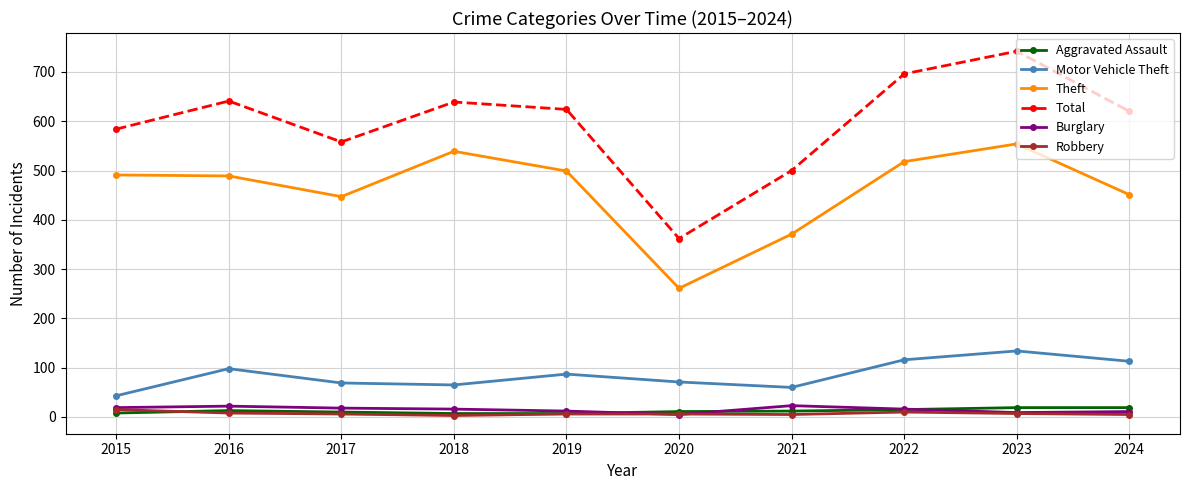

What is the value of the Theft point at the 2nd from the left?

489